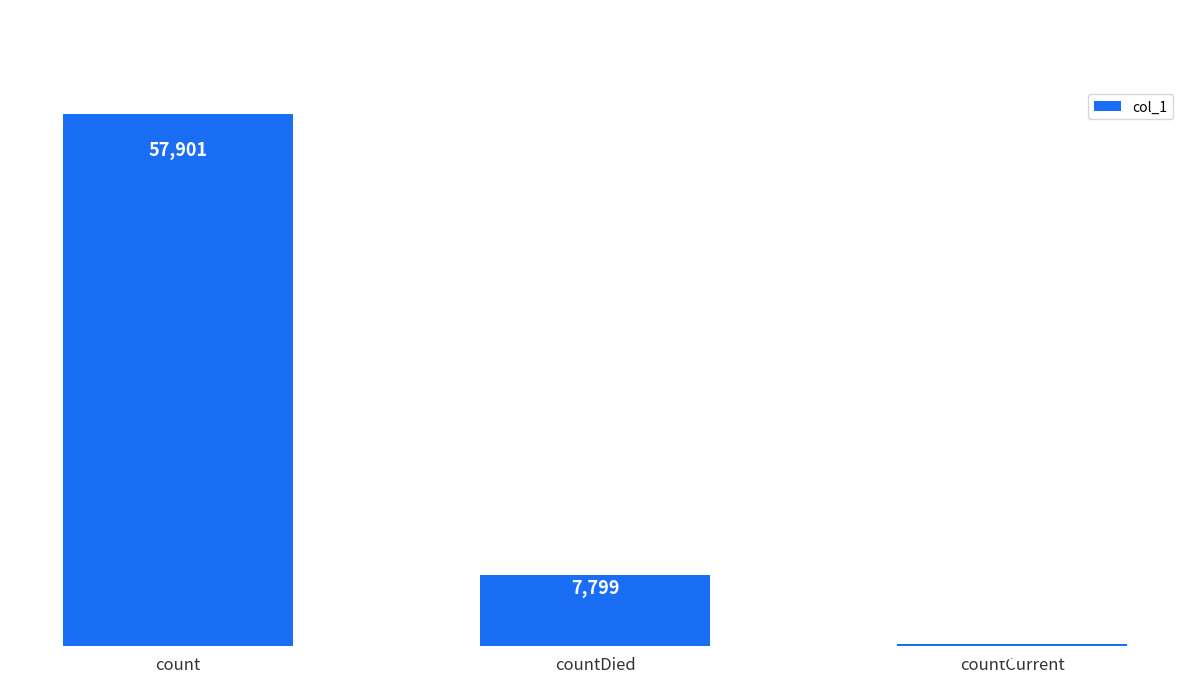

What is the difference between the maximum and second lowest values?

50102